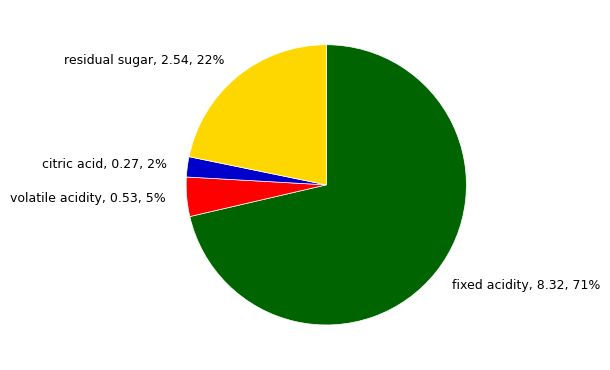

To the nearest percent, what is the difference between the largest and smallest slice percentages?

69%